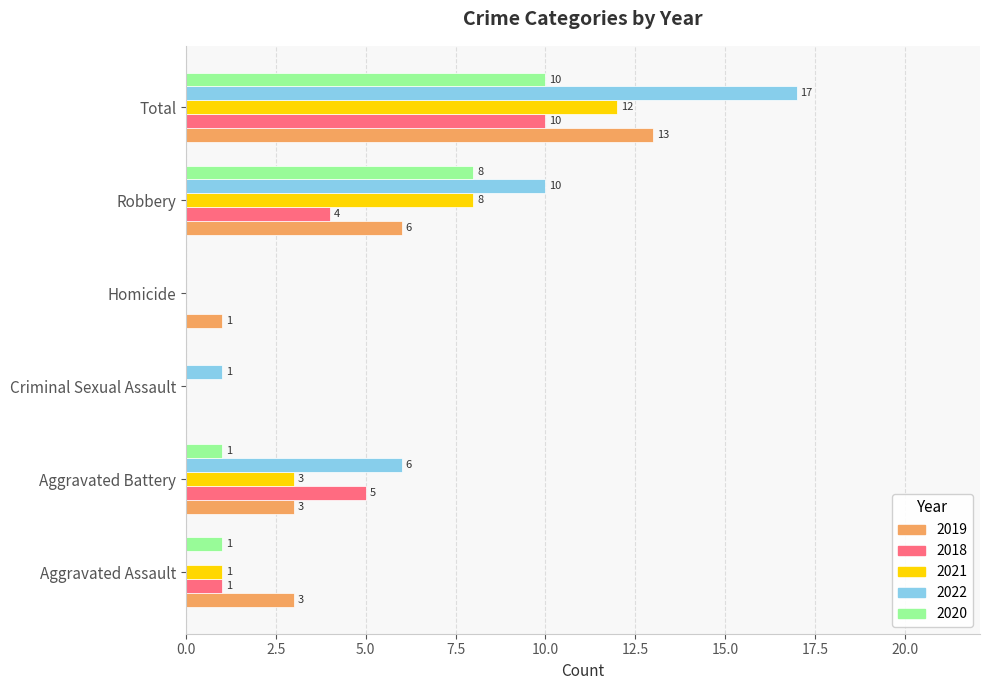

What is the average value of the 2020 series?

3